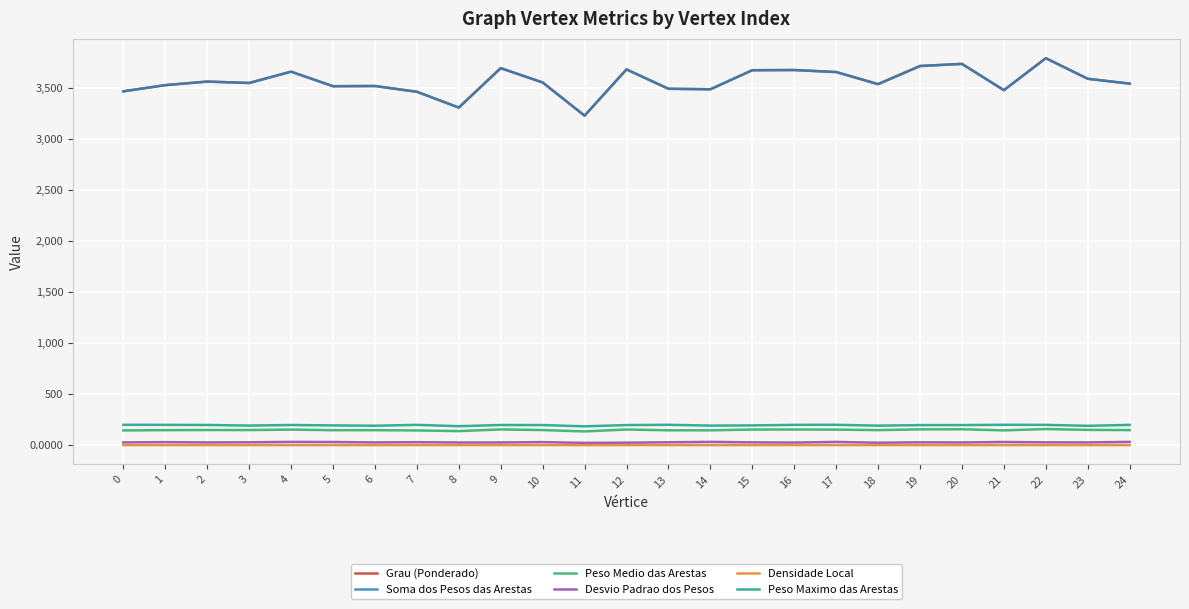

What is the highest value of the Grau (Ponderado) series?

3796.5